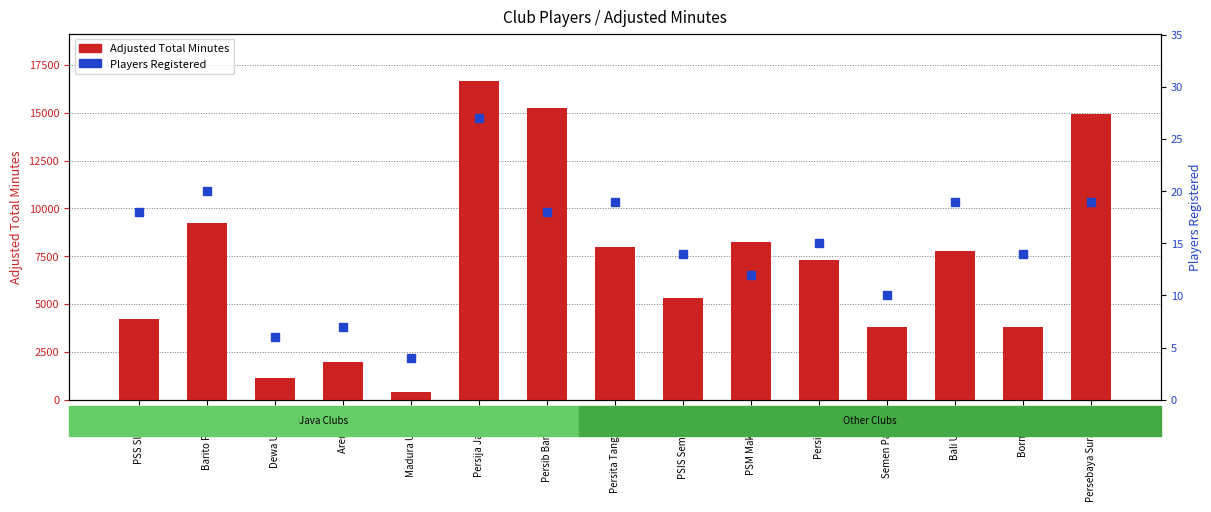

Does the chart contain stacked bars?

No